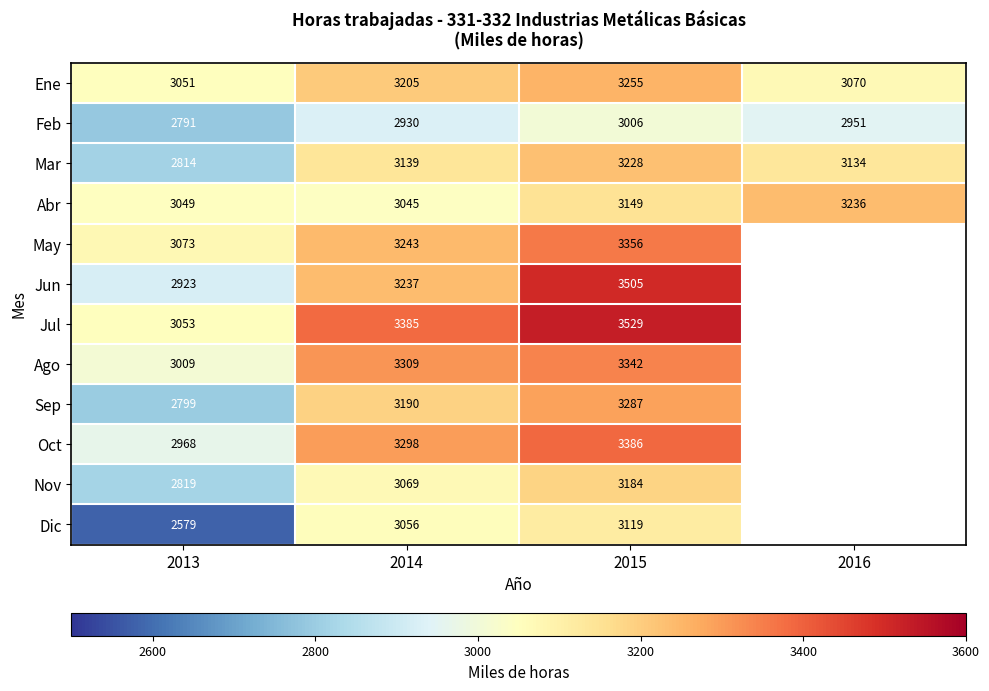

How many categories are shown in the chart?

4